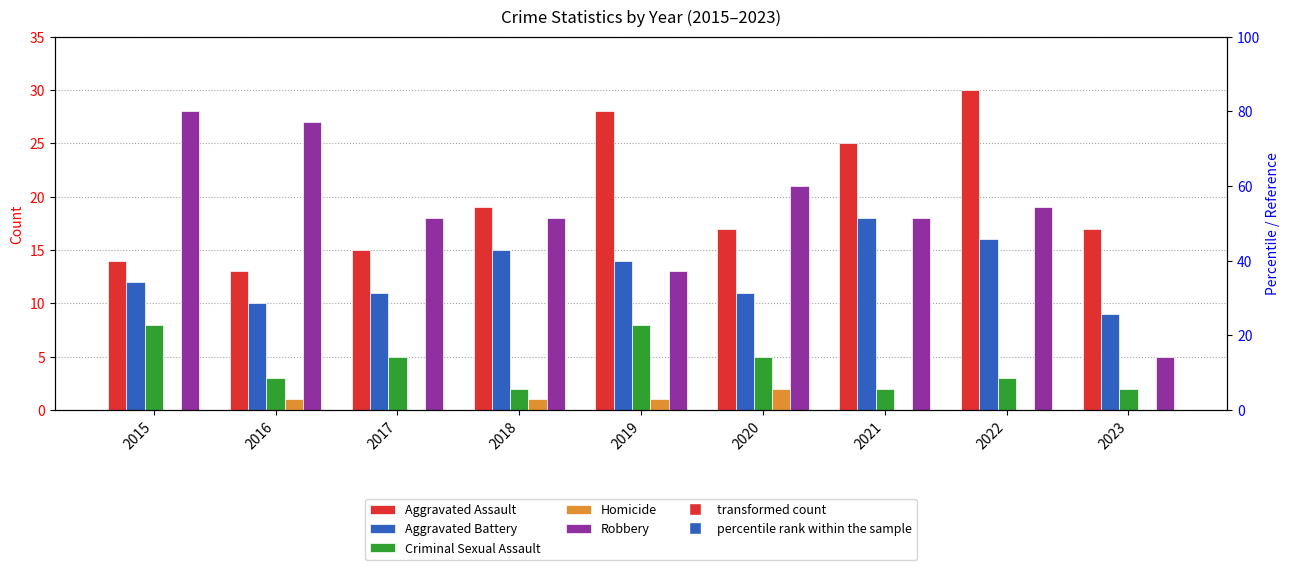

Count the number of categories in the chart.

9